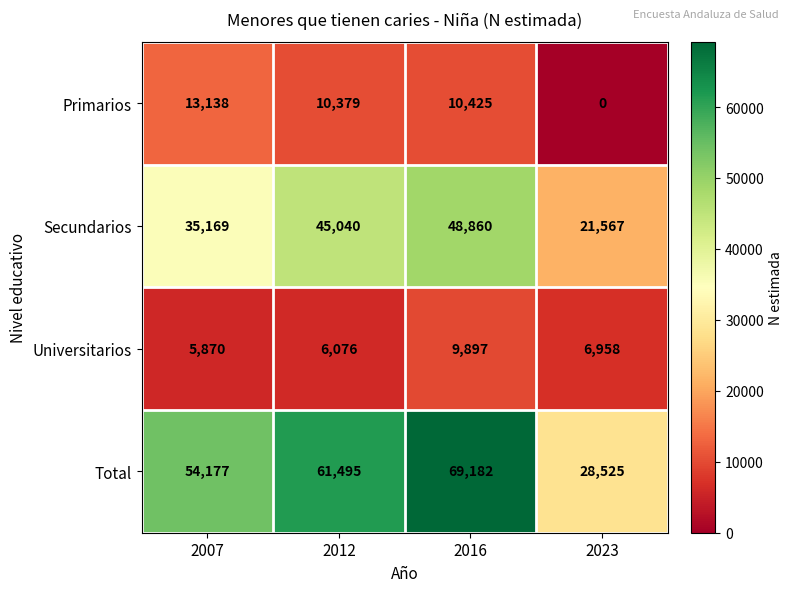

At which category is the sum across all series the highest?

2016